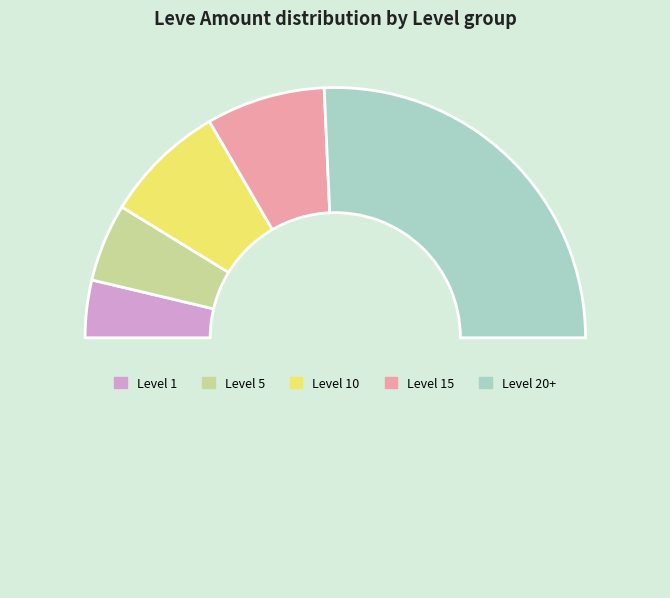

Which slice is the smallest?

1